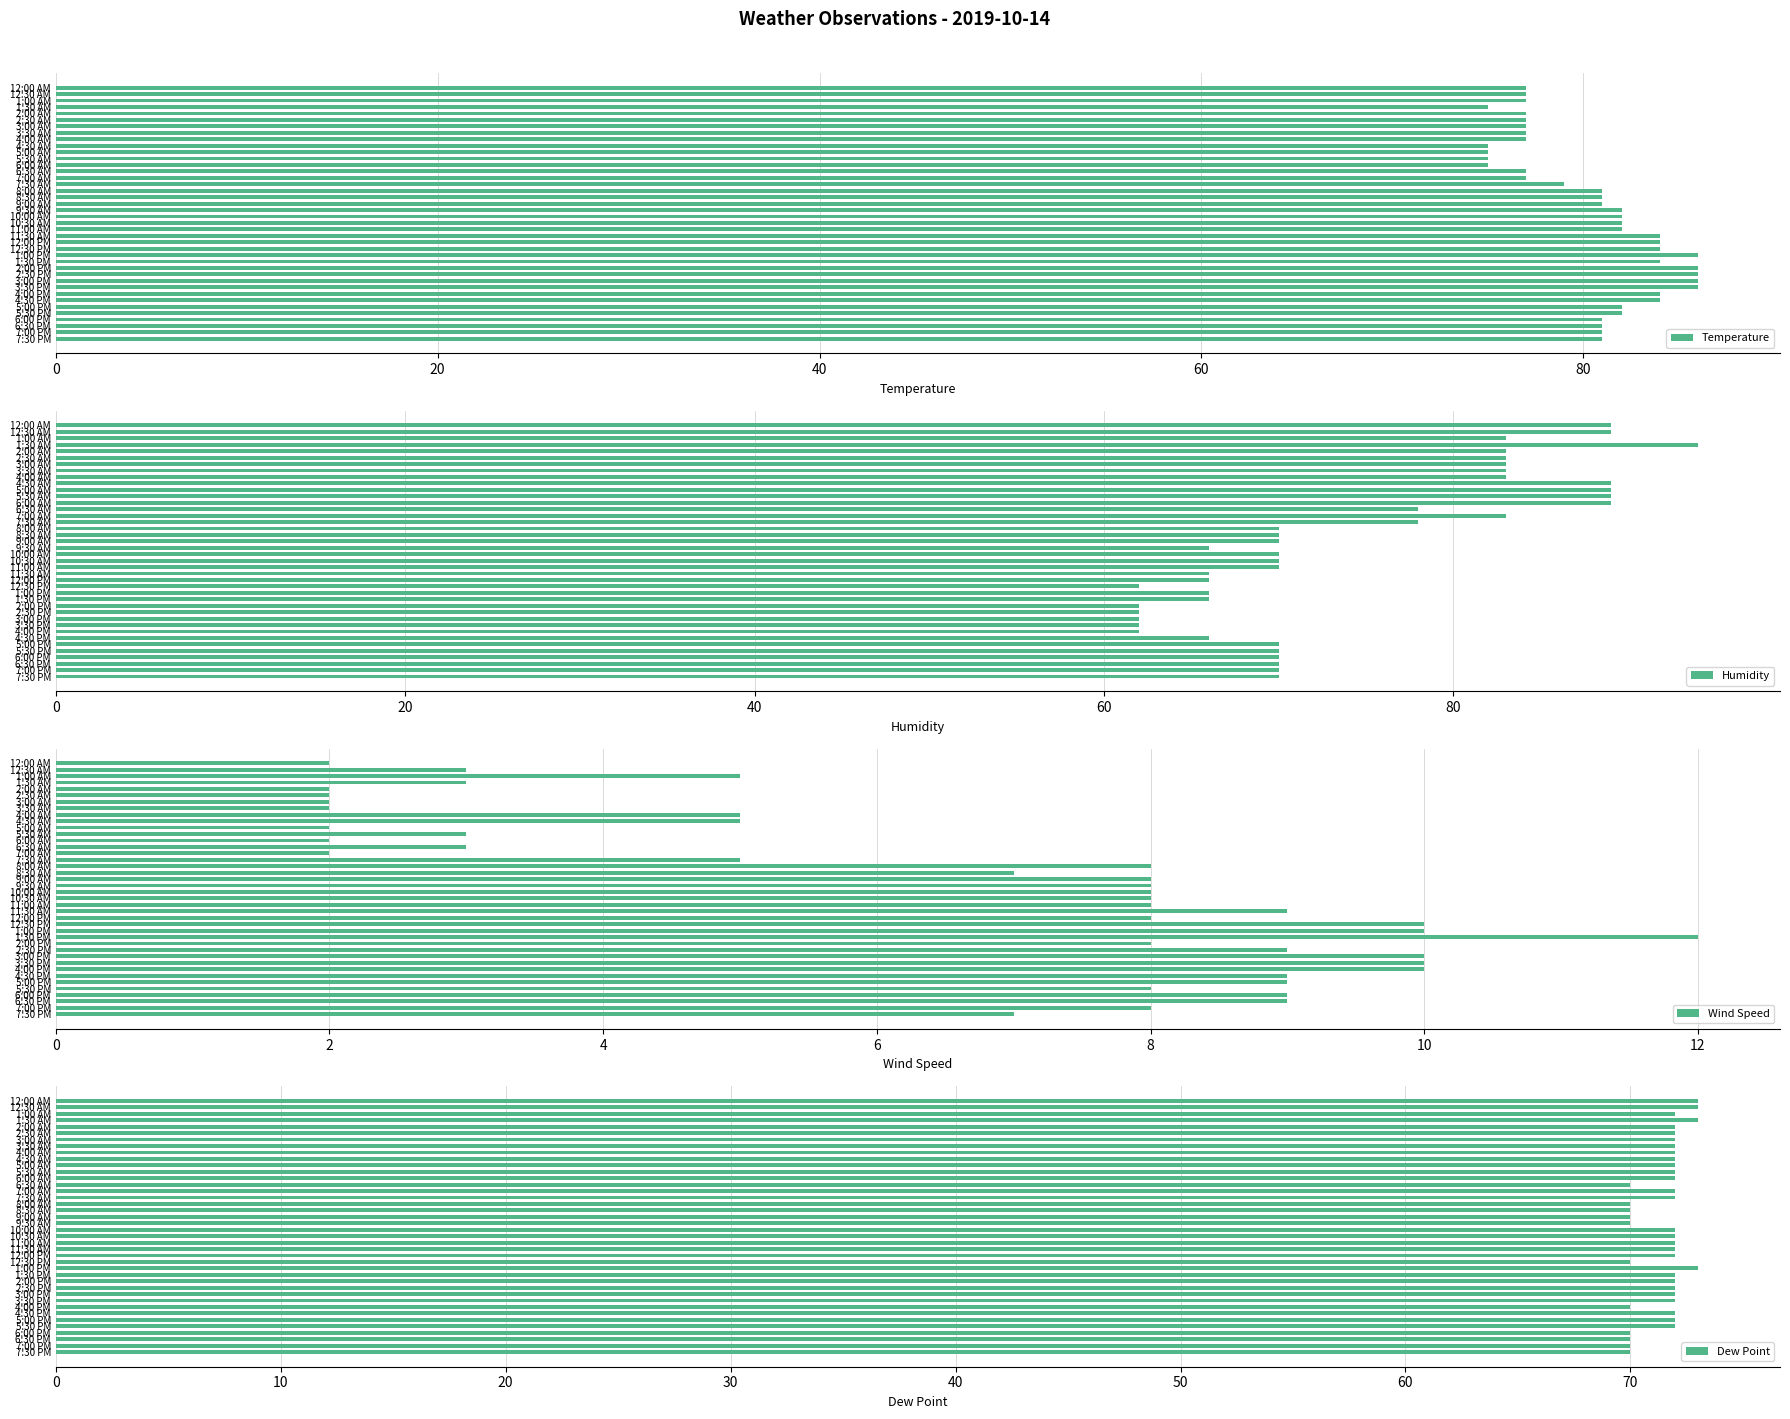

Is it true that Humidity equals 89 at 5:00 AM?

True